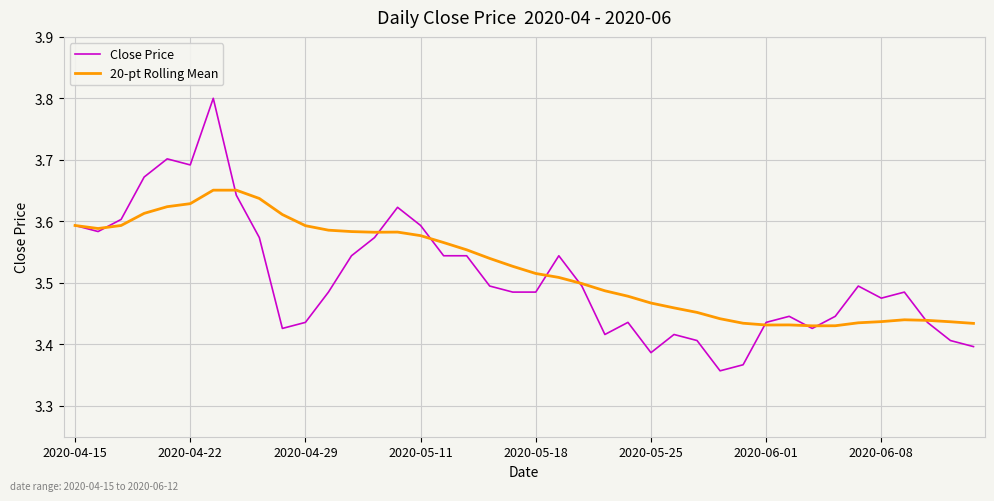

What is the sum of all Close Price values?

140.4